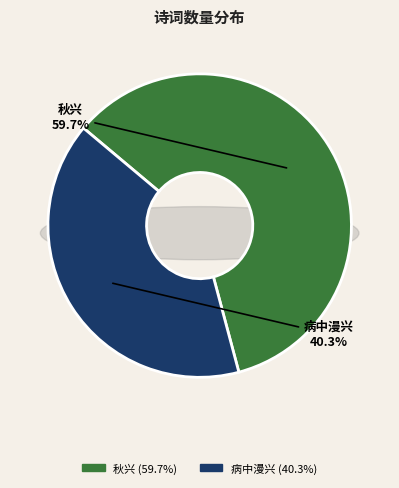

Do 秋兴·世事何曾挂齿牙 and 病中漫兴·麈事何曾挂笑颦 together represent more than half of the pie?

Yes